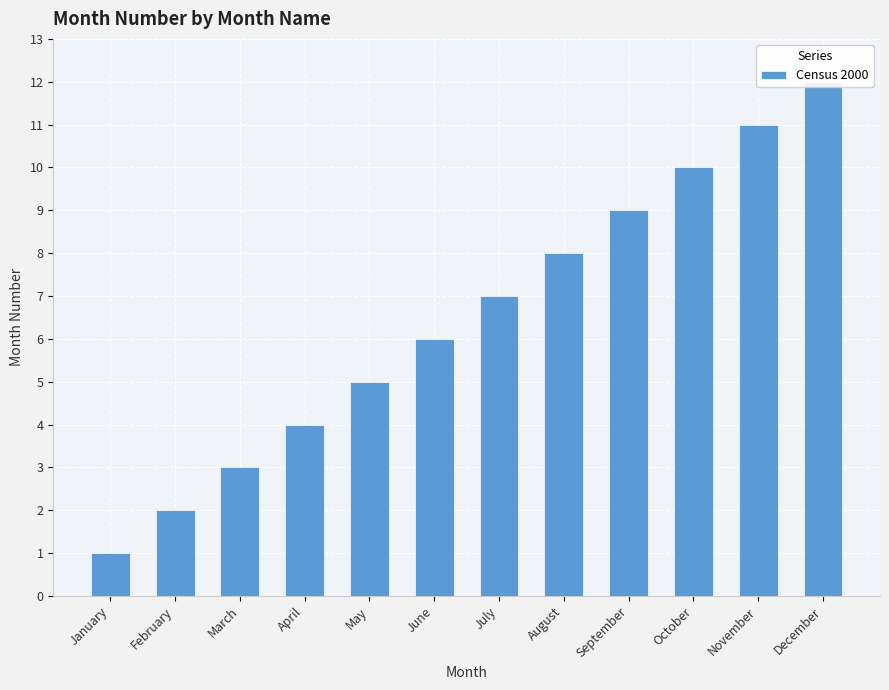

List the labels in order of value, smallest first.

January, February, March, April, May, June, July, August, September, October, November, December